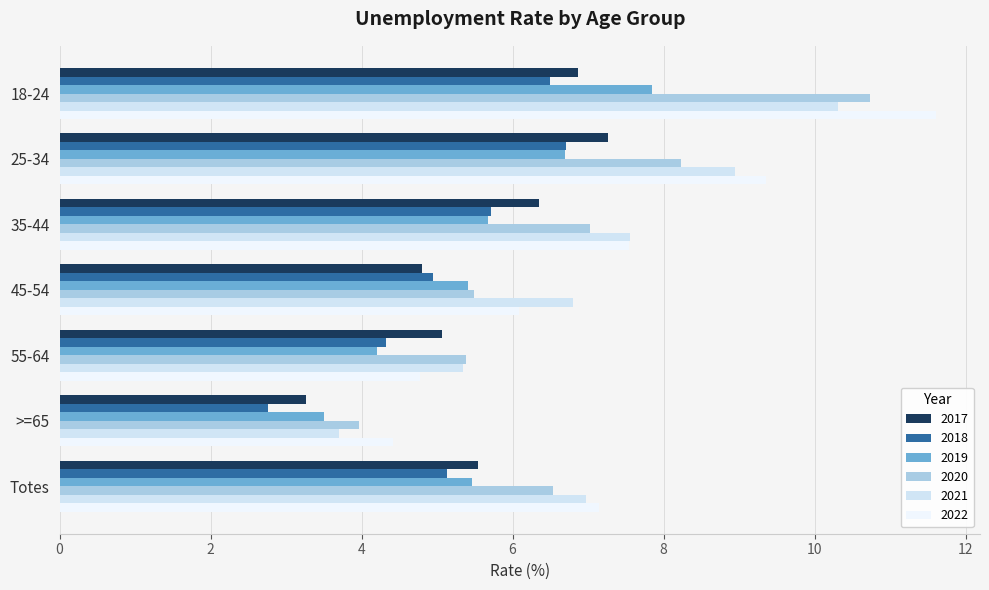

Which series has the widest spread of values?

2022